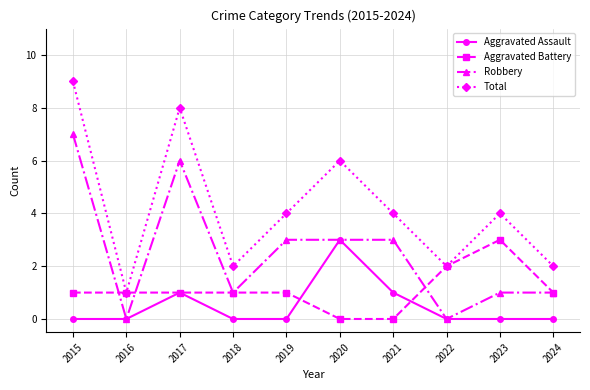

Does the chart display data point markers on the line(s)?

Yes